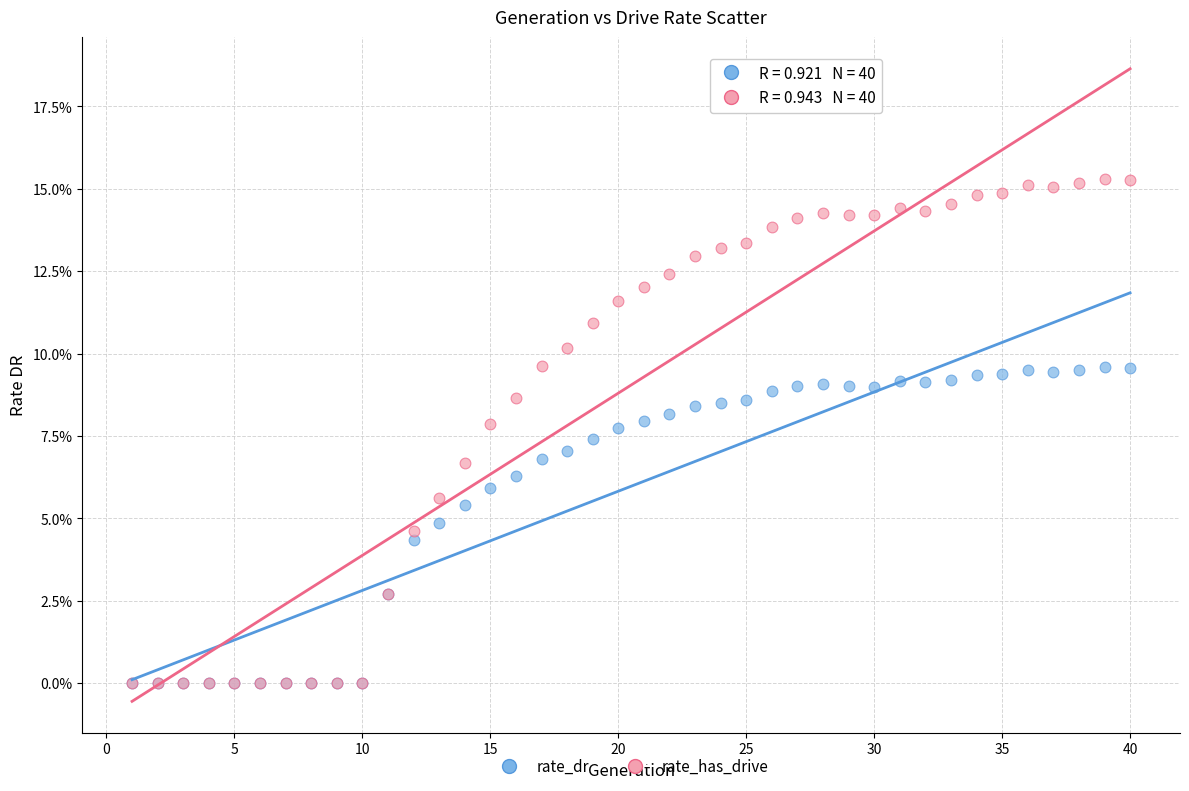

Which series reaches the maximum Y coordinate?

rate_has_drive